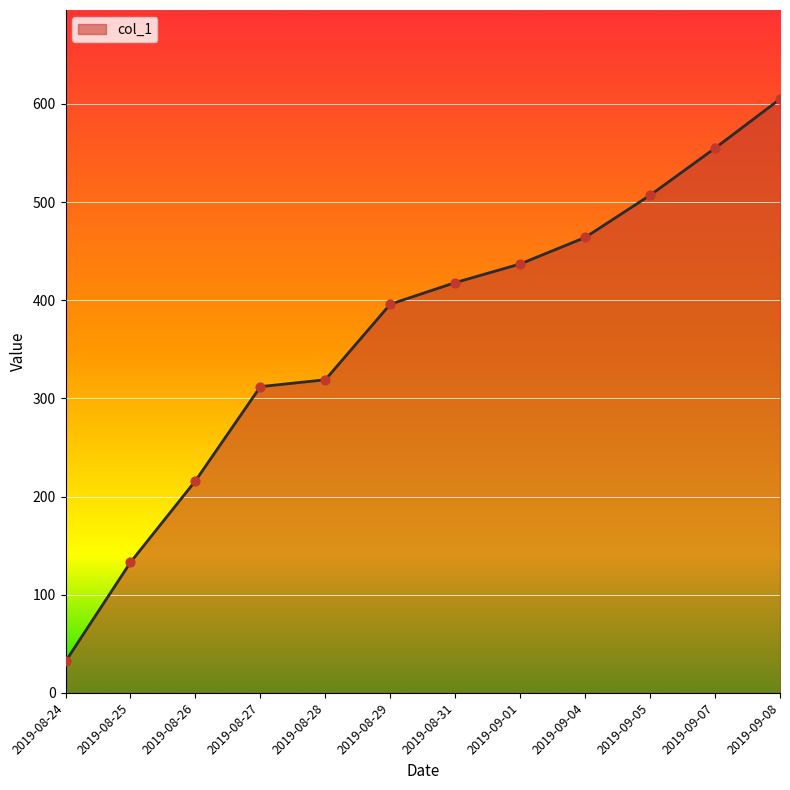

What is the ratio of the value at 2019-08-25 to the value at 2019-08-31?

0.3